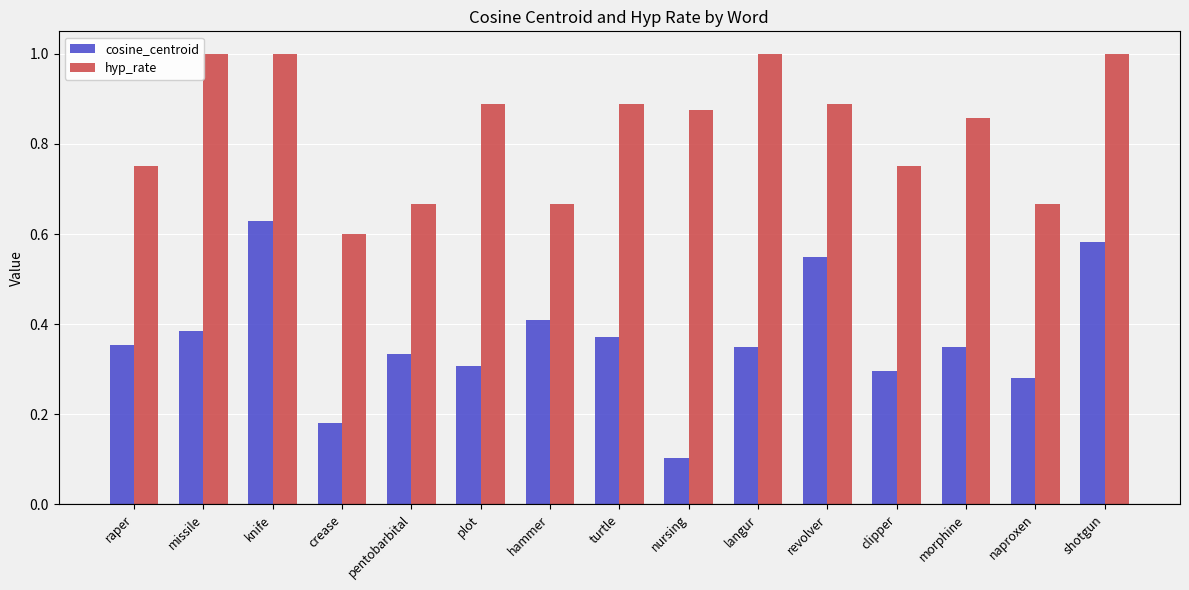

The value of hyp_rate at raper is 1.0. True or false?

False